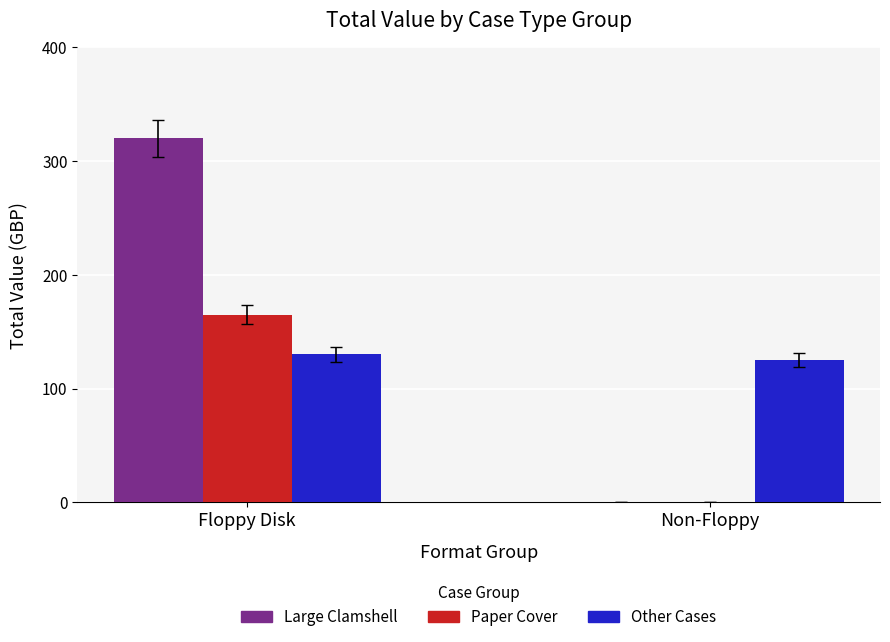

At which category is the sum across all series the highest?

Floppy Disk